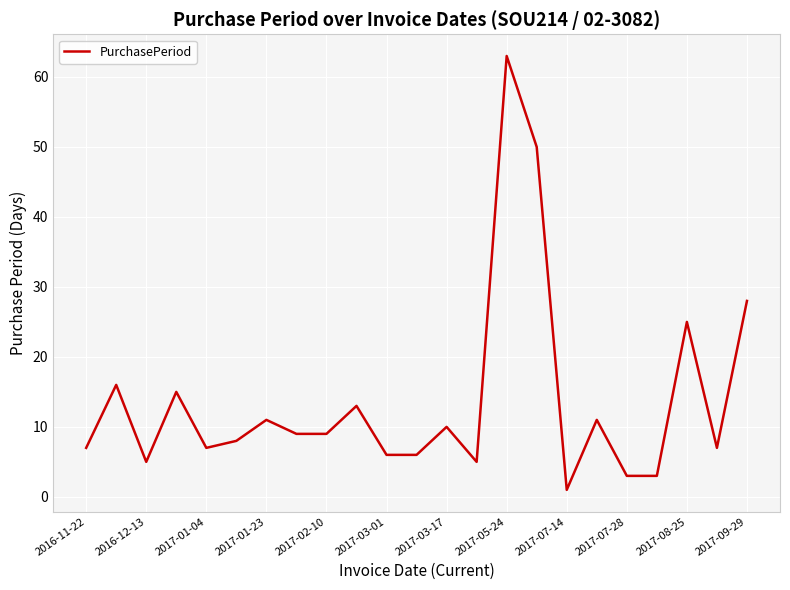

Count the number of categories in the chart.

23